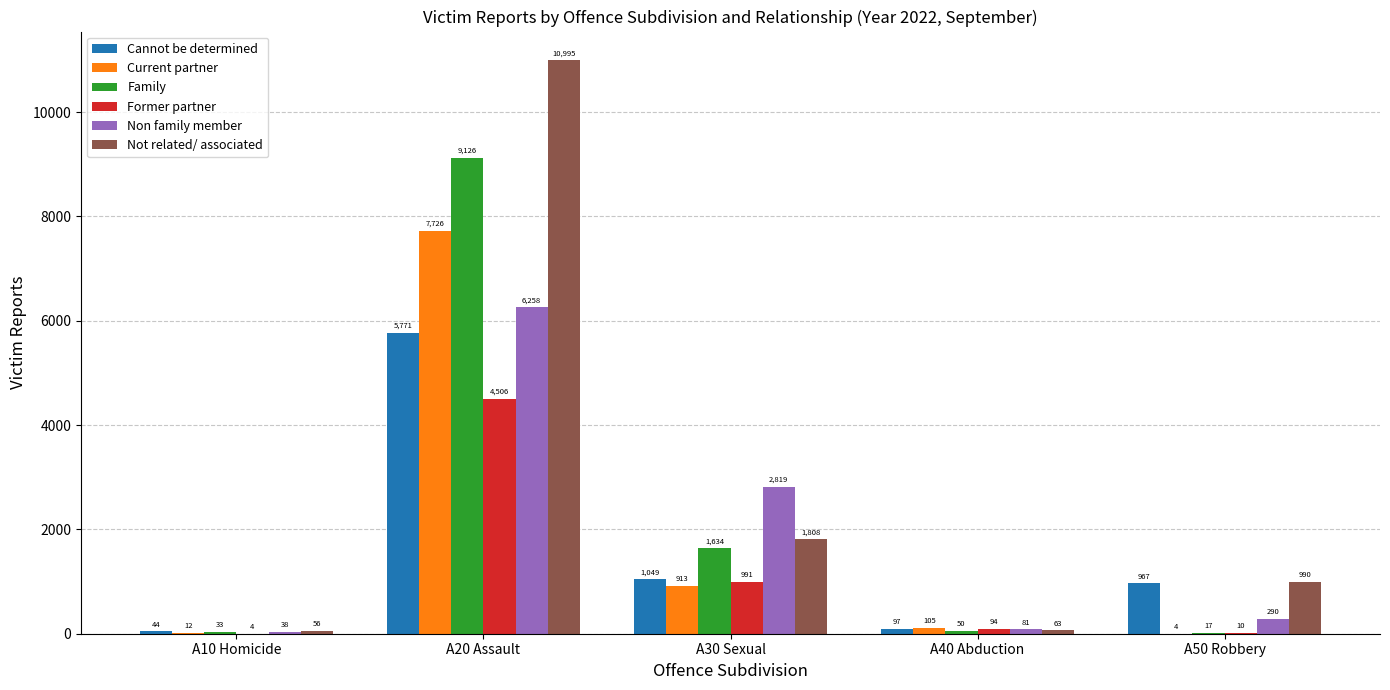

At which label is Family closest to 4571?

A30 Sexual